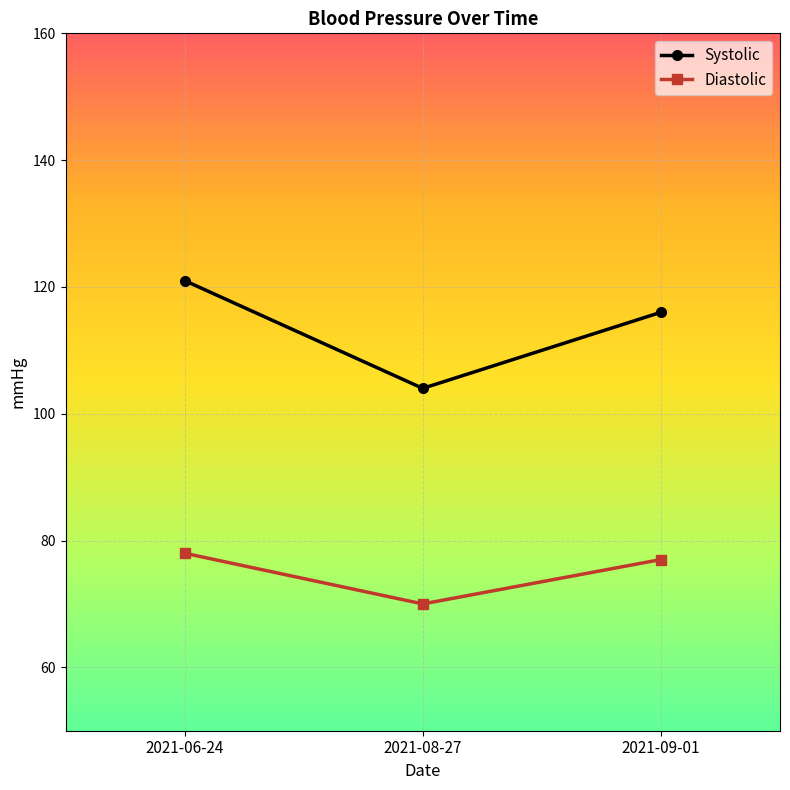

Which category has the lowest value in the Systolic series?

2021-08-27